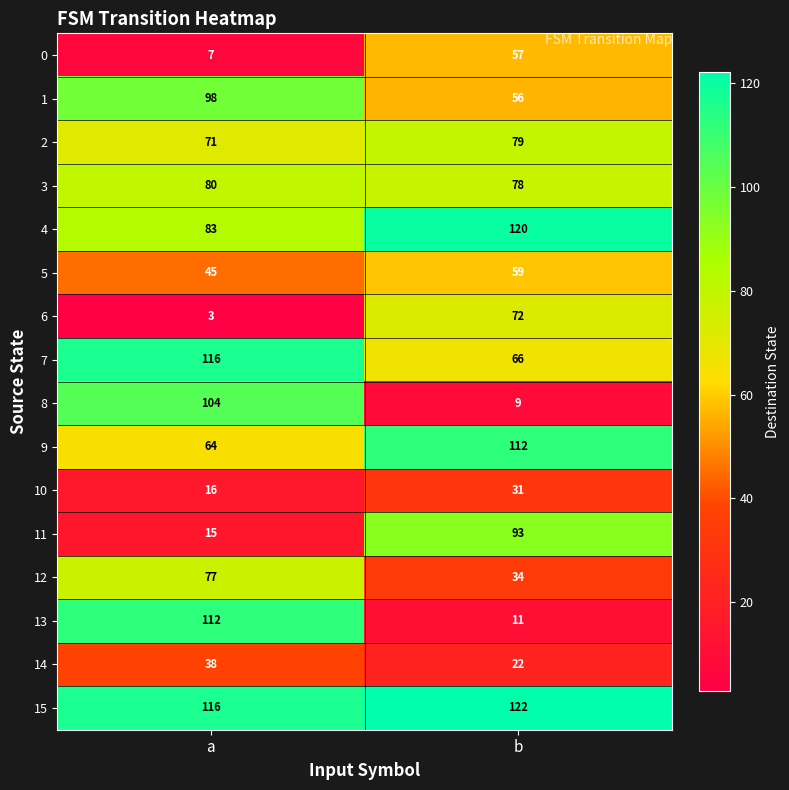

Which category has the highest value across all series?

b